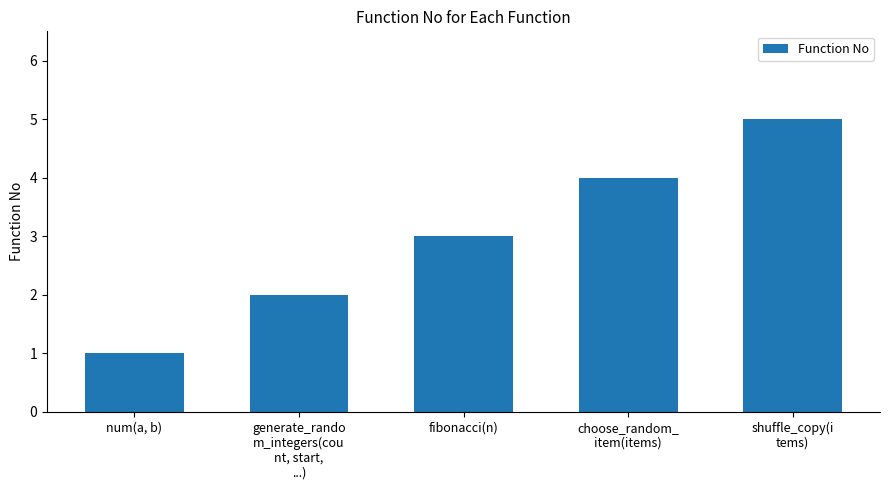

Which has a higher value, choose_random_
item(items) or fibonacci(n)?

choose_random_
item(items)